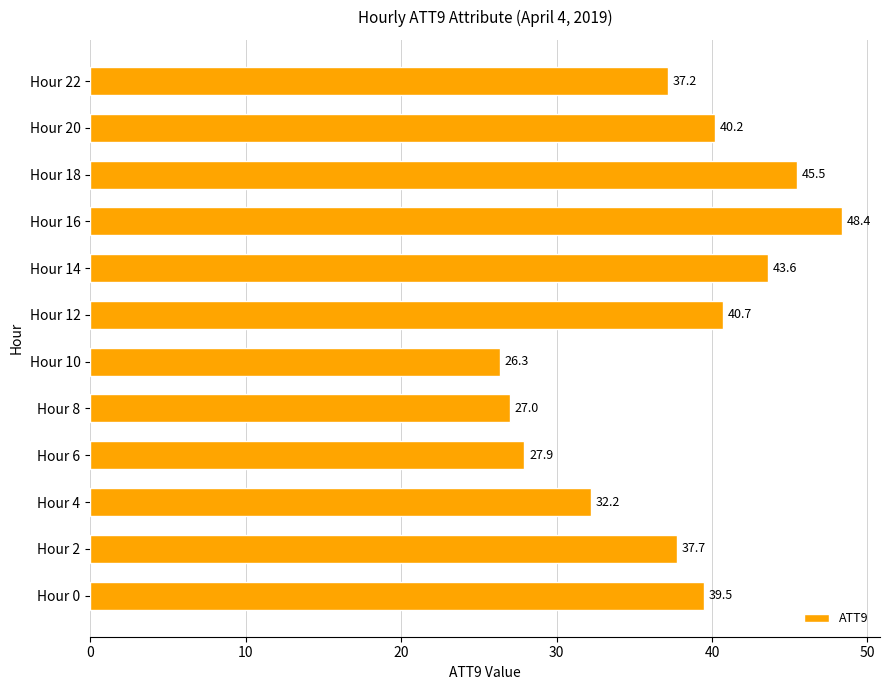

Where is the data nearest to the value 37?

Hour 22